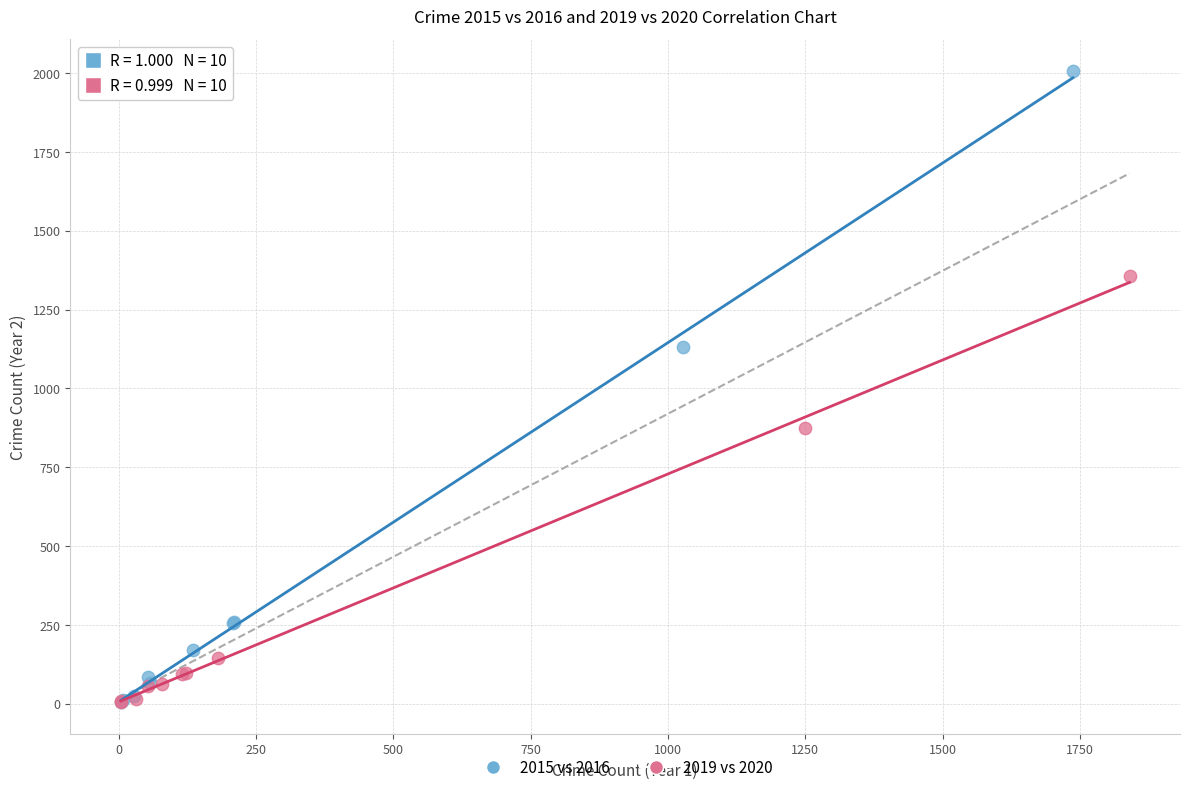

Which series contains the highest Y value?

2015 vs 2016